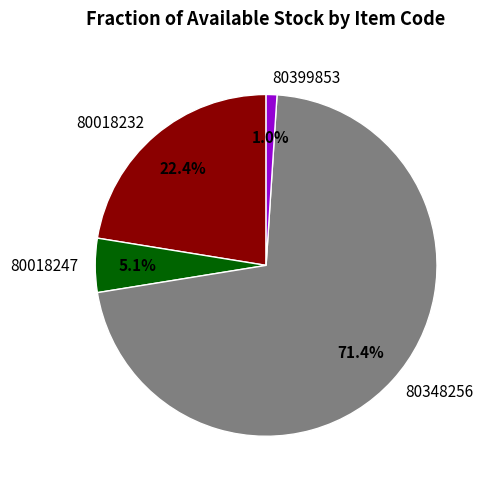

Rank the categories by value from lowest to highest.

80399853, 80018247, 80018232, 80348256